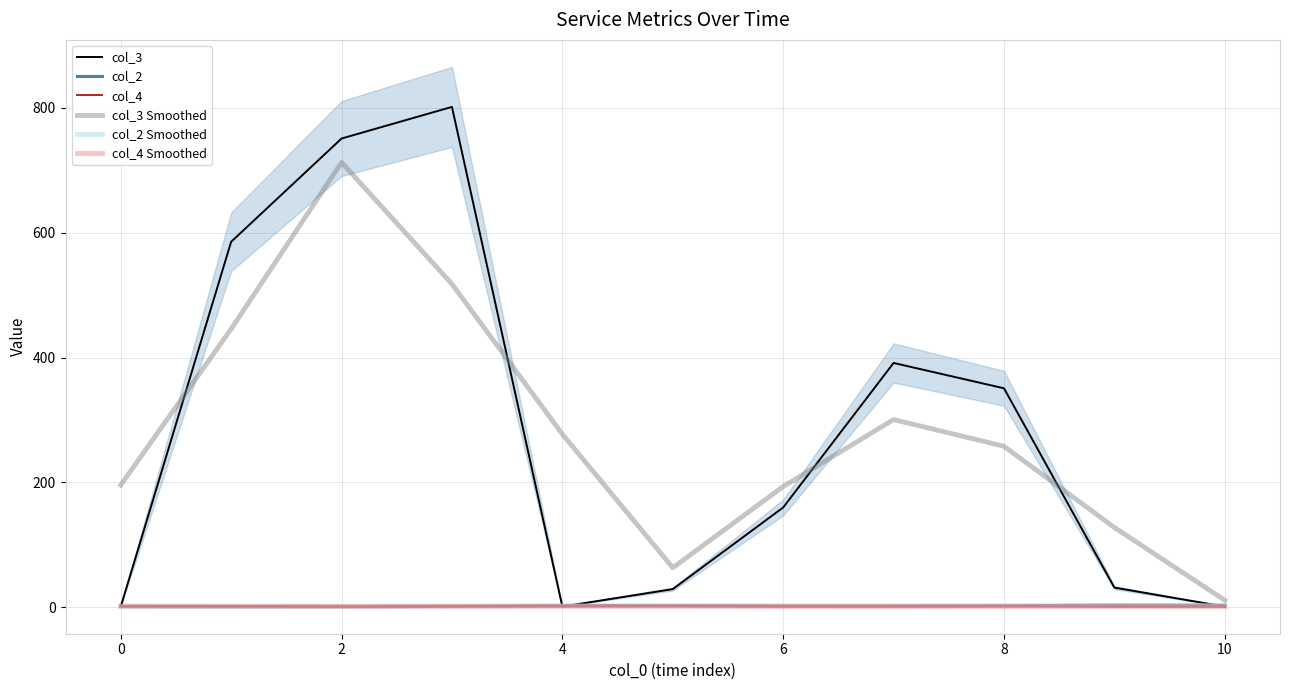

What are all the series names shown in the legend?

col_3, col_2, col_4, col_3 Smoothed, col_2 Smoothed, col_4 Smoothed